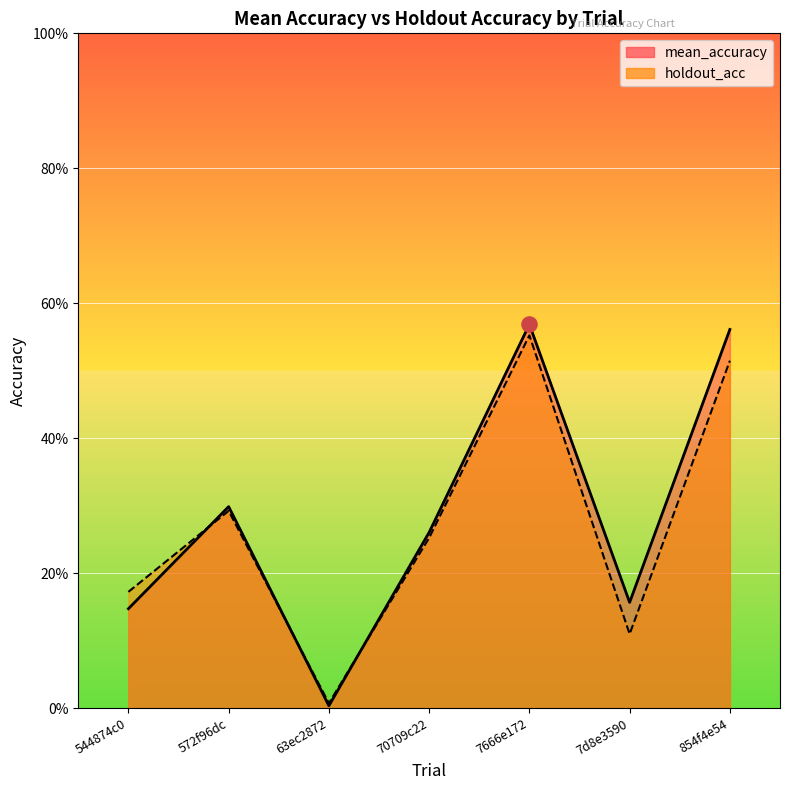

At how many categories does at least one series exceed 0?

7